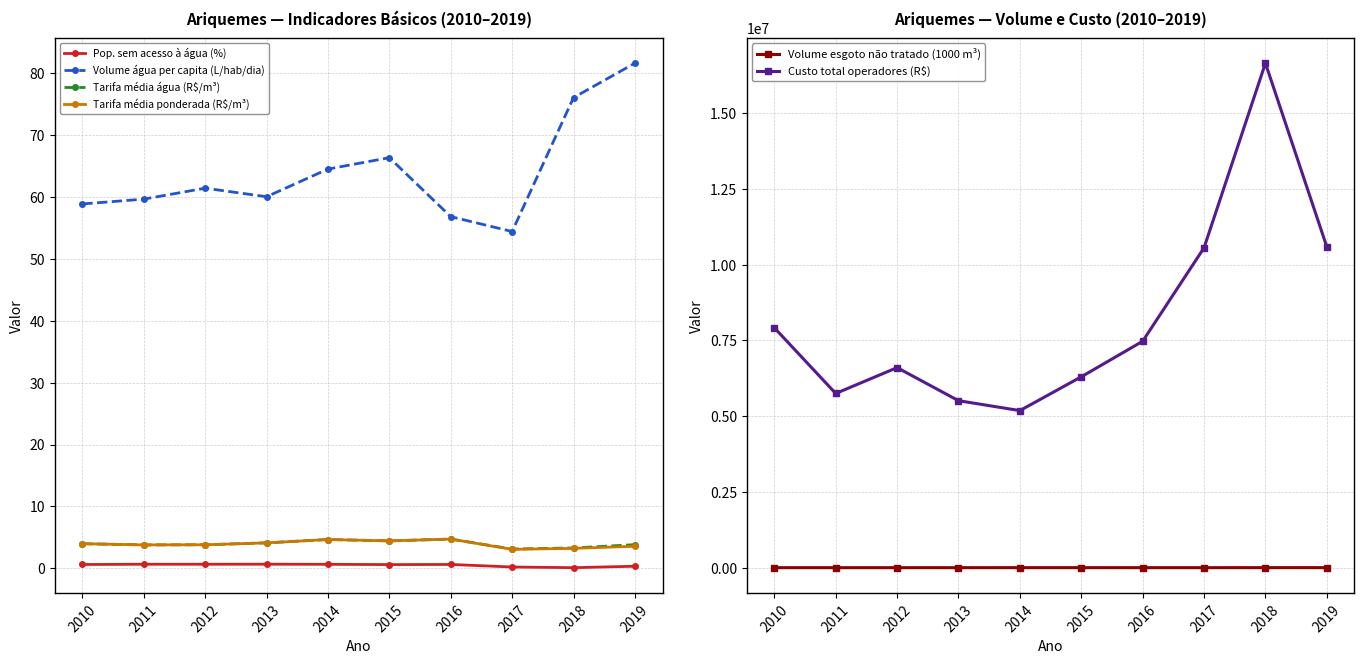

At which category is the sum across all series the highest?

2018